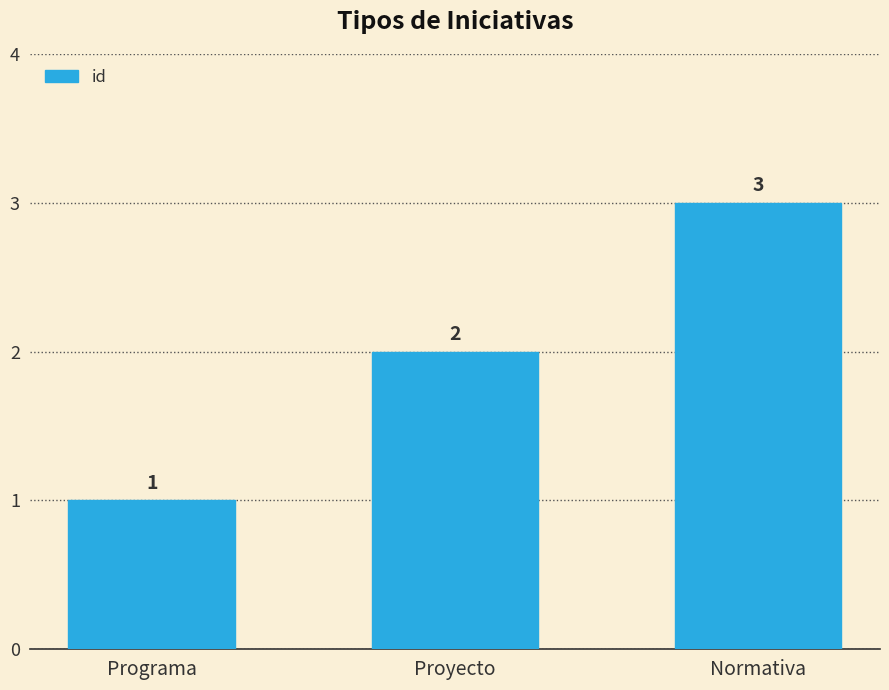

Which category has the highest value across all series?

Normativa